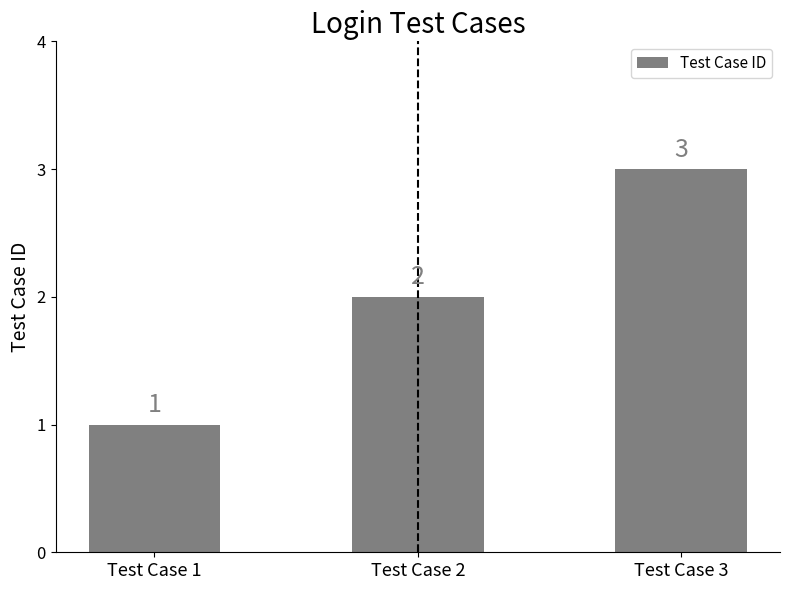

Reading right to left, transcribe all the data shown in this chart.

Test Case 3=3	Test Case 2=2	Test Case 1=1